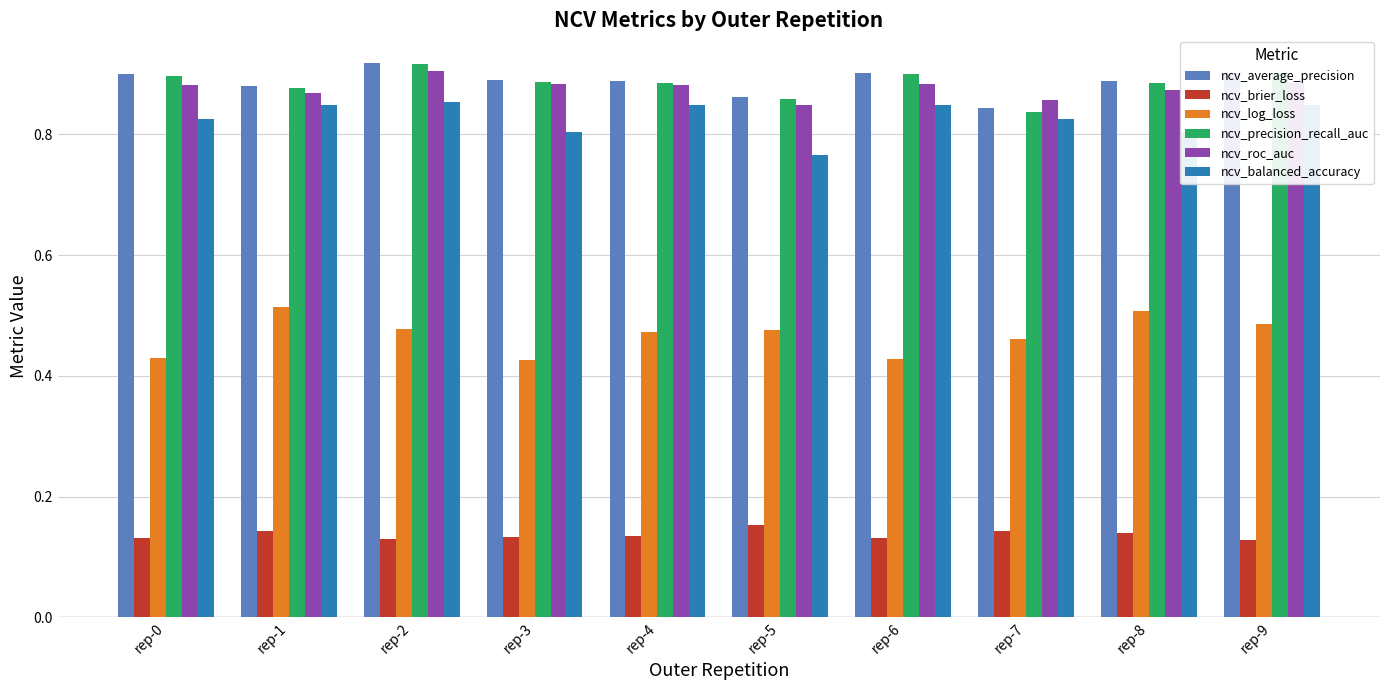

At how many categories does at least one series exceed 0?

10